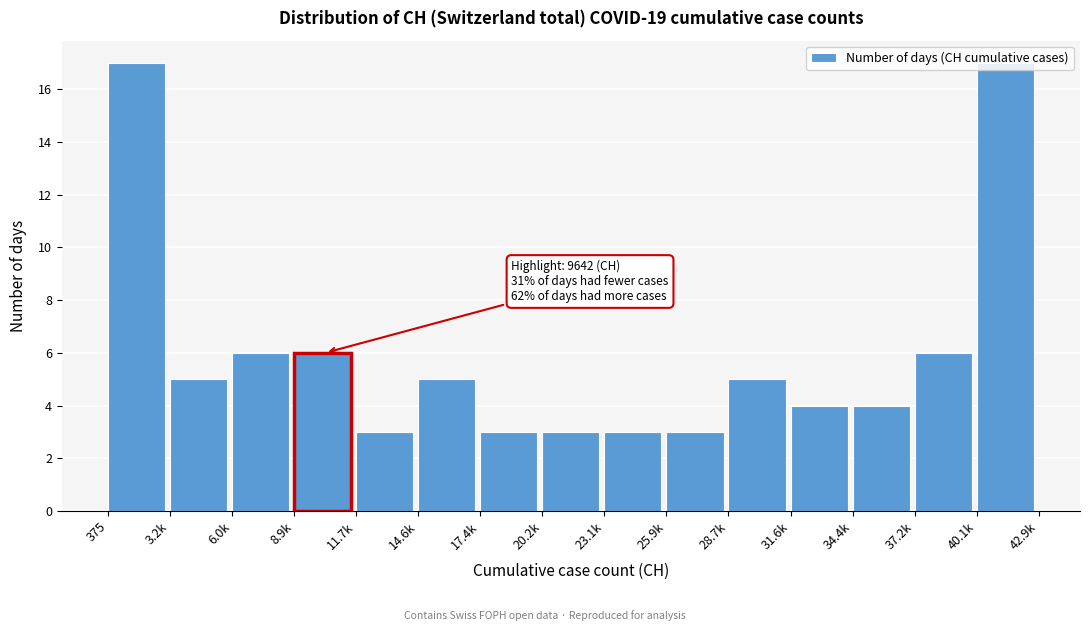

What is the difference between the values at 23.1k and 8.9k?

3